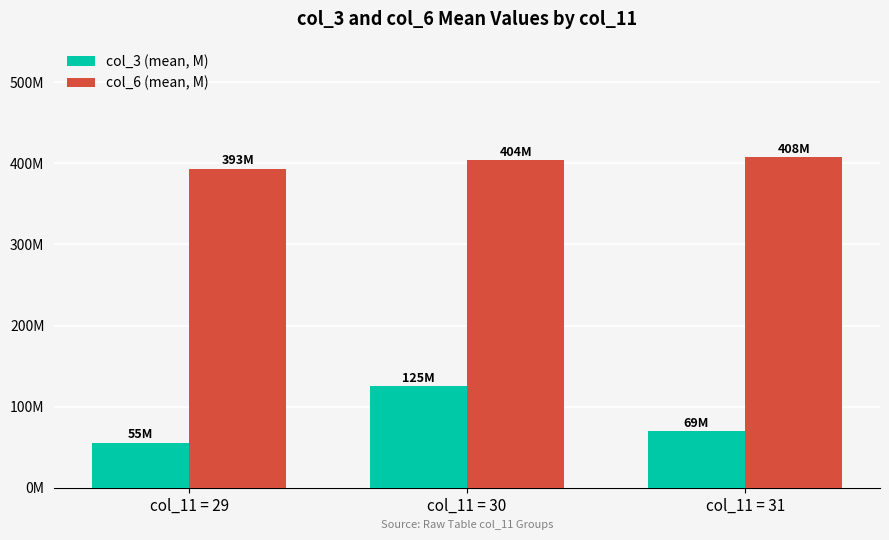

Rank the series at col_11 = 30 from highest to lowest value.

col_6 (mean, M), col_3 (mean, M)